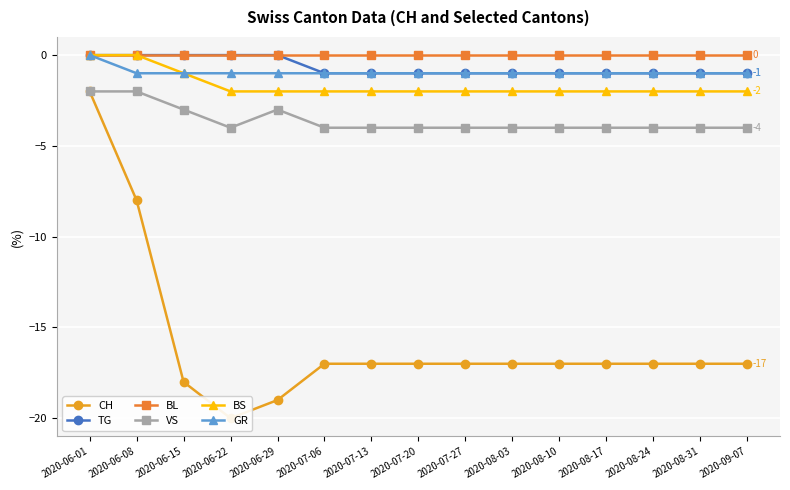

What is the total value across all series at 2020-08-03?

-25